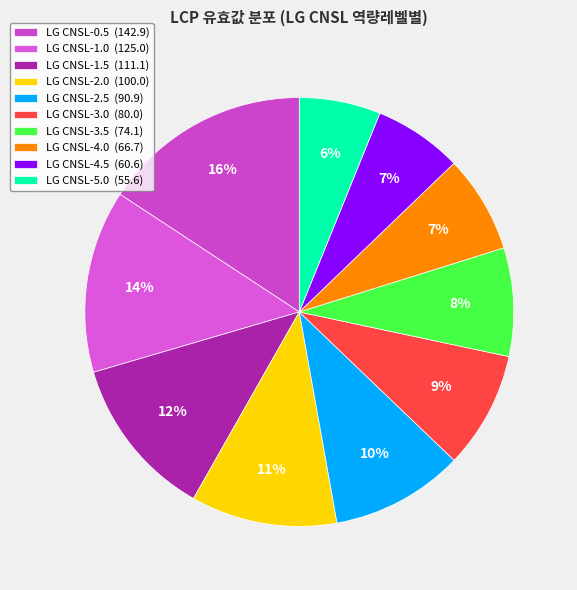

Does any single category account for the majority?

No